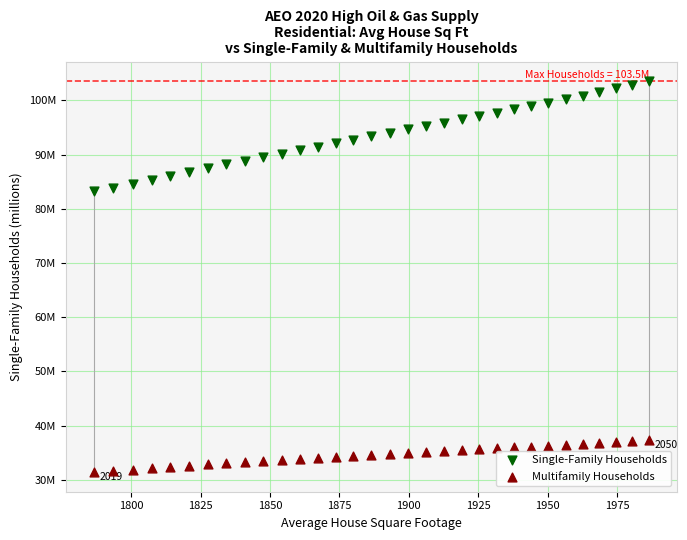

Which series contains the lowest Y value?

Multifamily Households